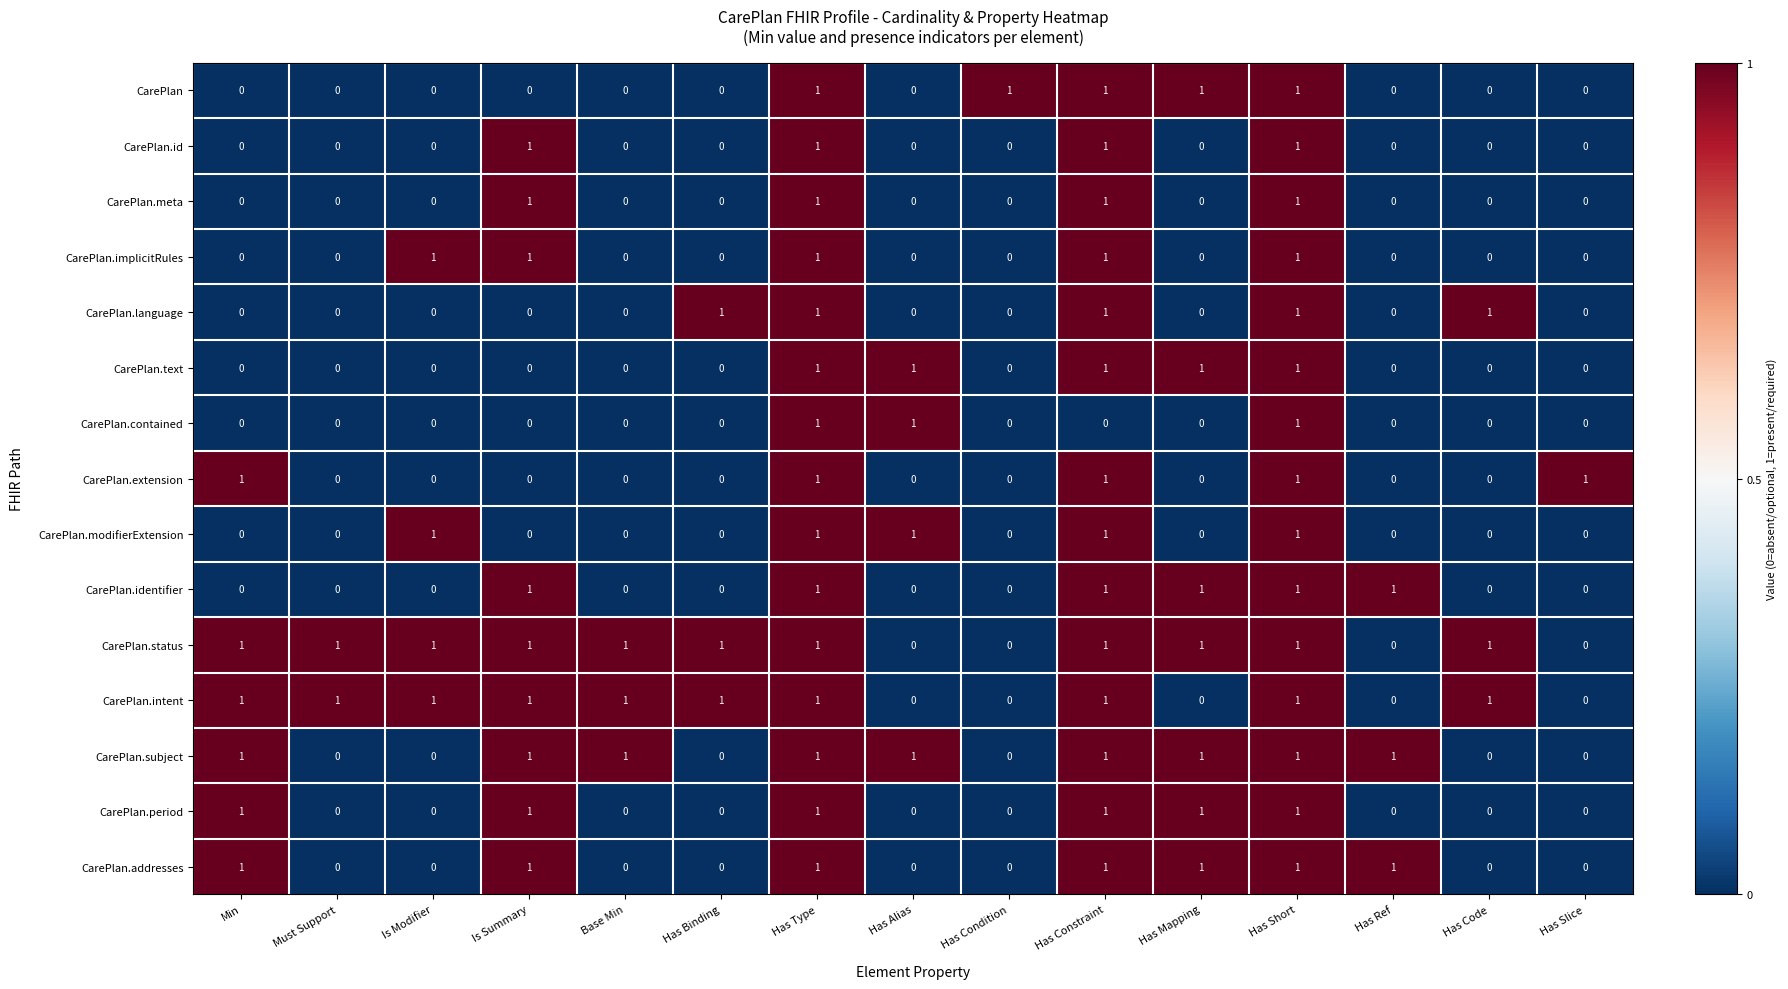

Count the number of categories in the chart.

15